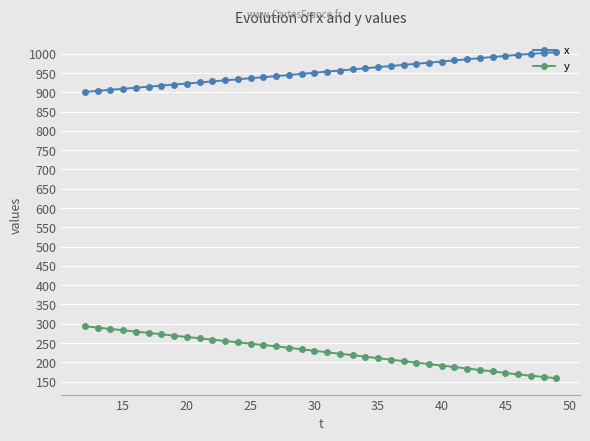

What is the value of the x point at the 12th from the left?

931.1